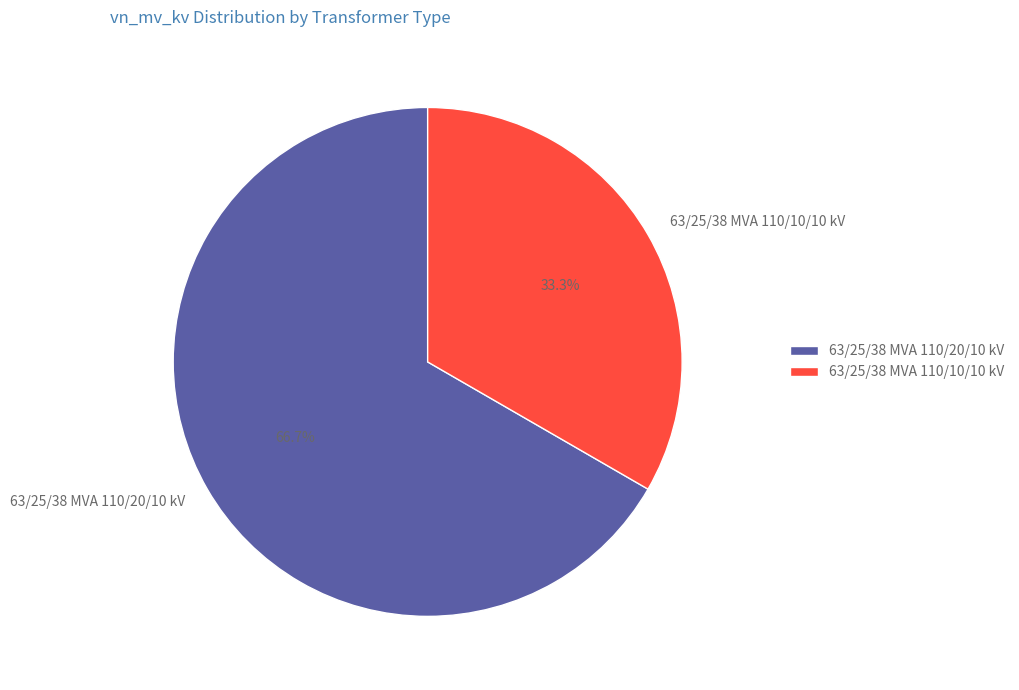

To the nearest percent, what is the average slice percentage?

50%